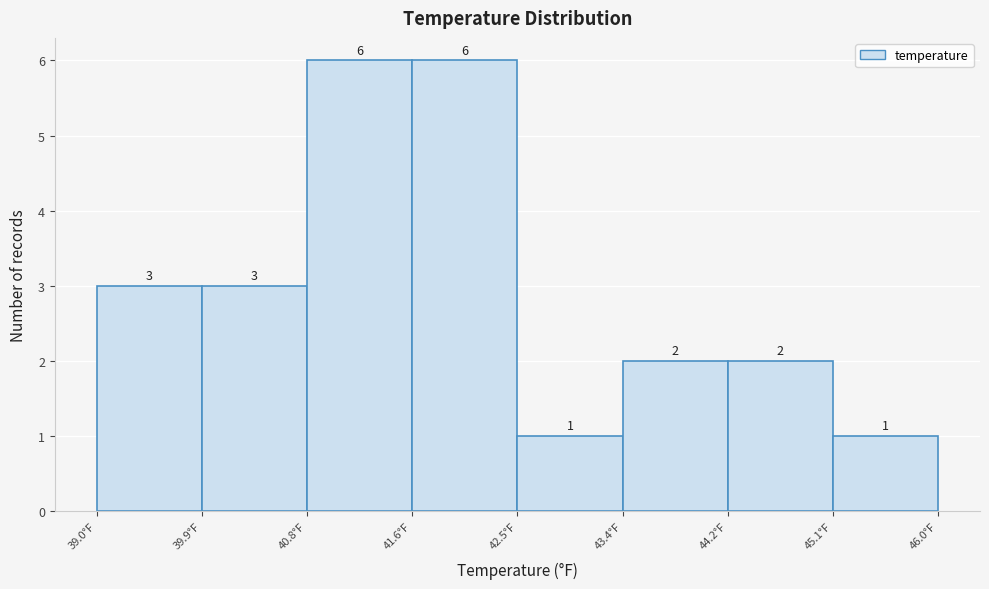

How tall is the bar that spans 42.5 to 43.4 on the x-axis? The bar edges are not printed on the chart, so give them approximately, as read against the axis.

1